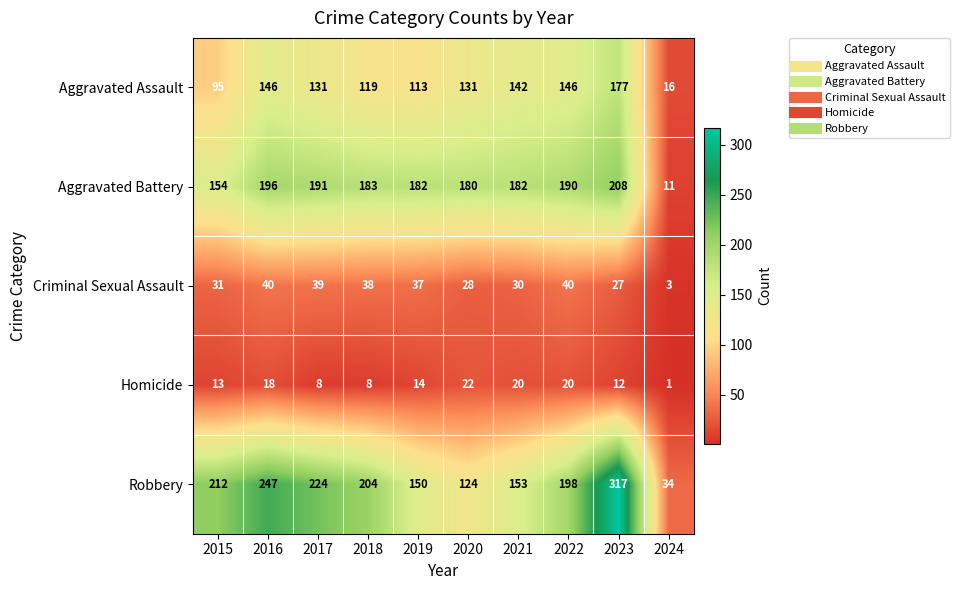

What is the sum of the Homicide values at 2024 and 2019?

15